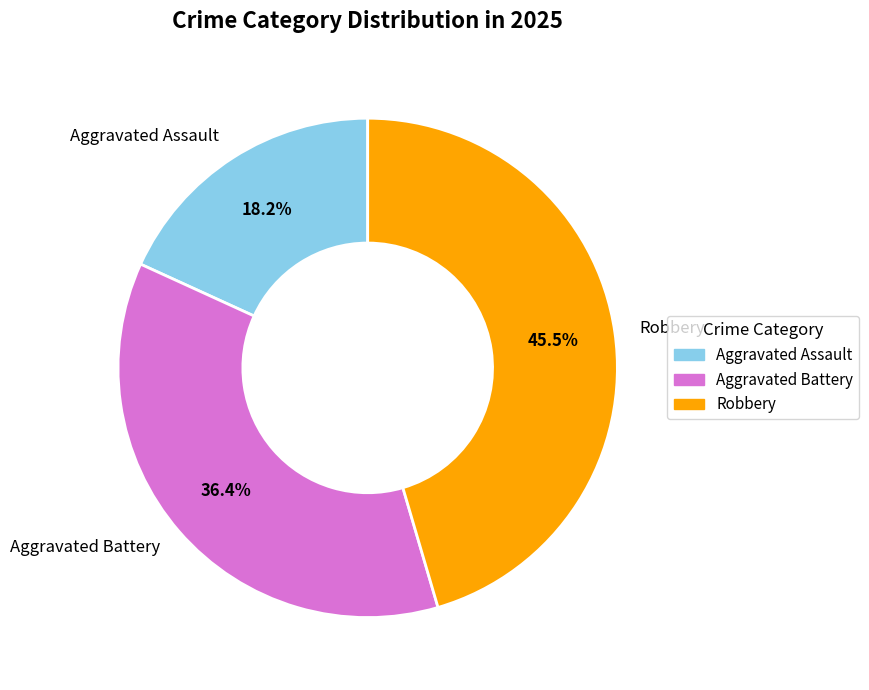

How many segments does this pie chart have?

3